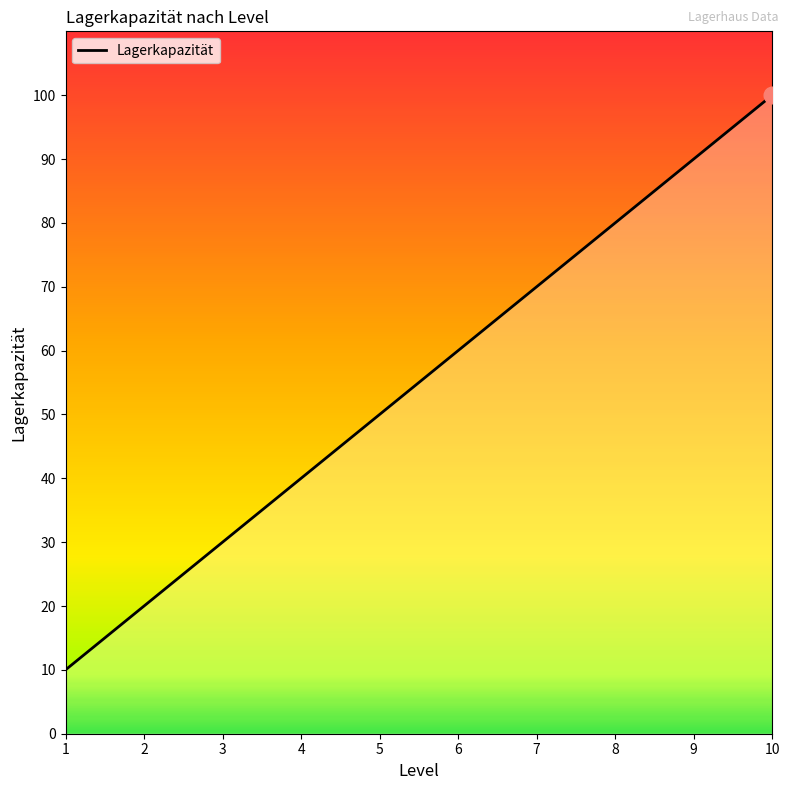

Between 10 and 5, which is larger?

10